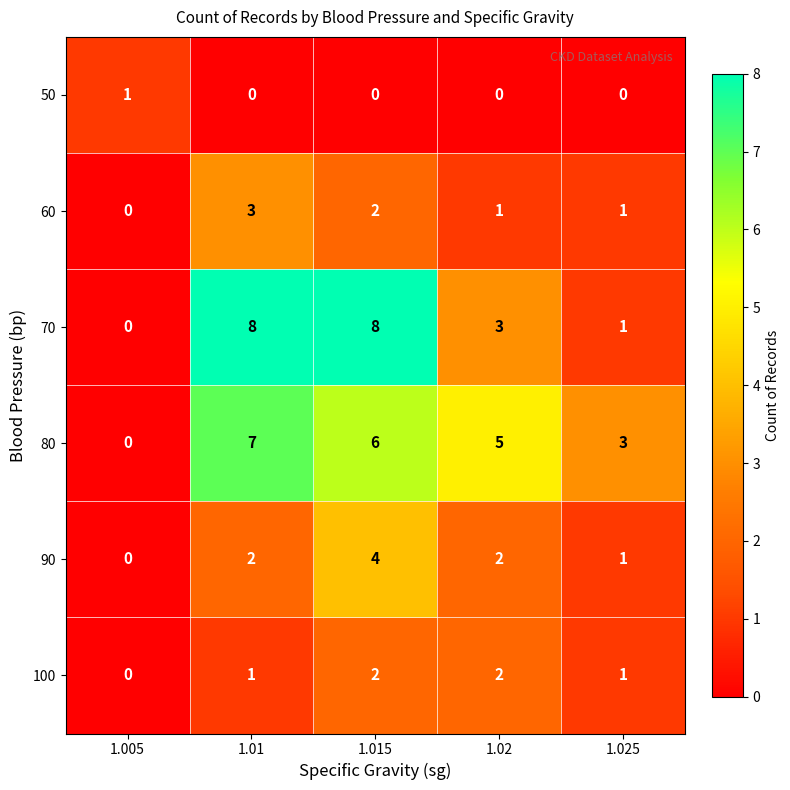

What is the sum of the 90 values at 1.01 and 1.015?

6